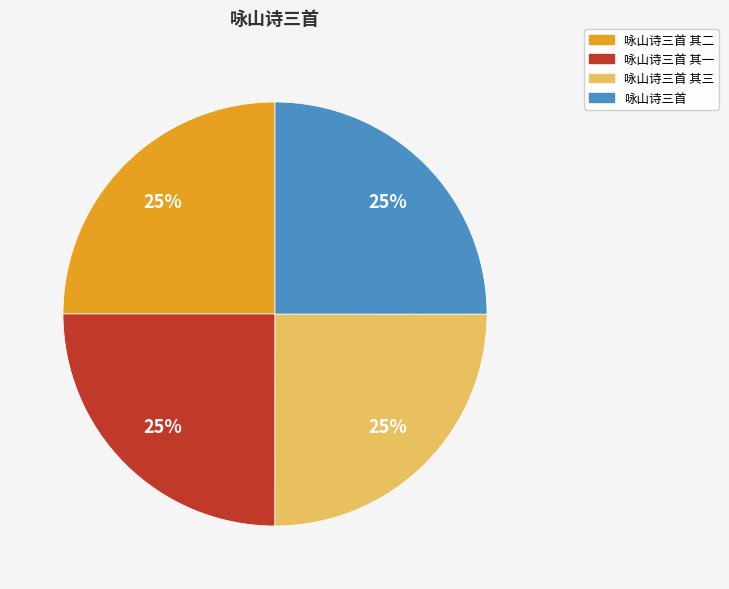

To the nearest percent, what is the average slice percentage?

25%